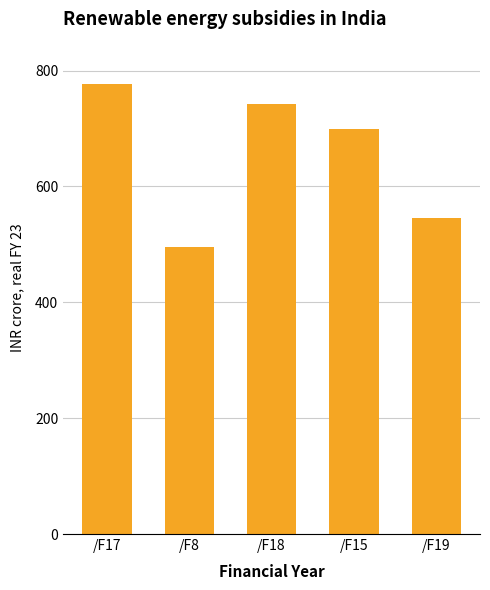

How many data points does each series have?

5